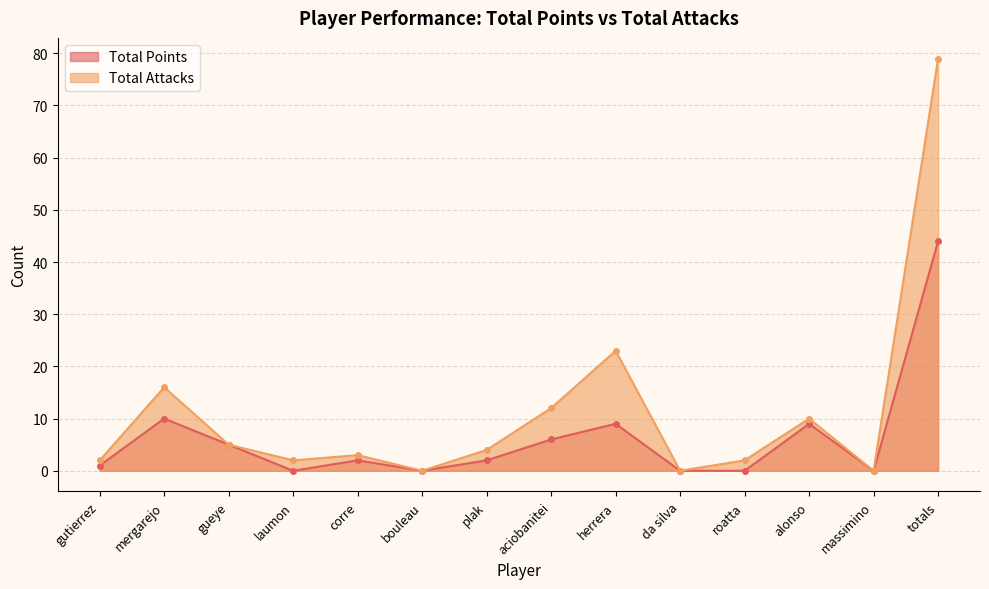

Where is Total Attacks nearest to the value 39?

herrera